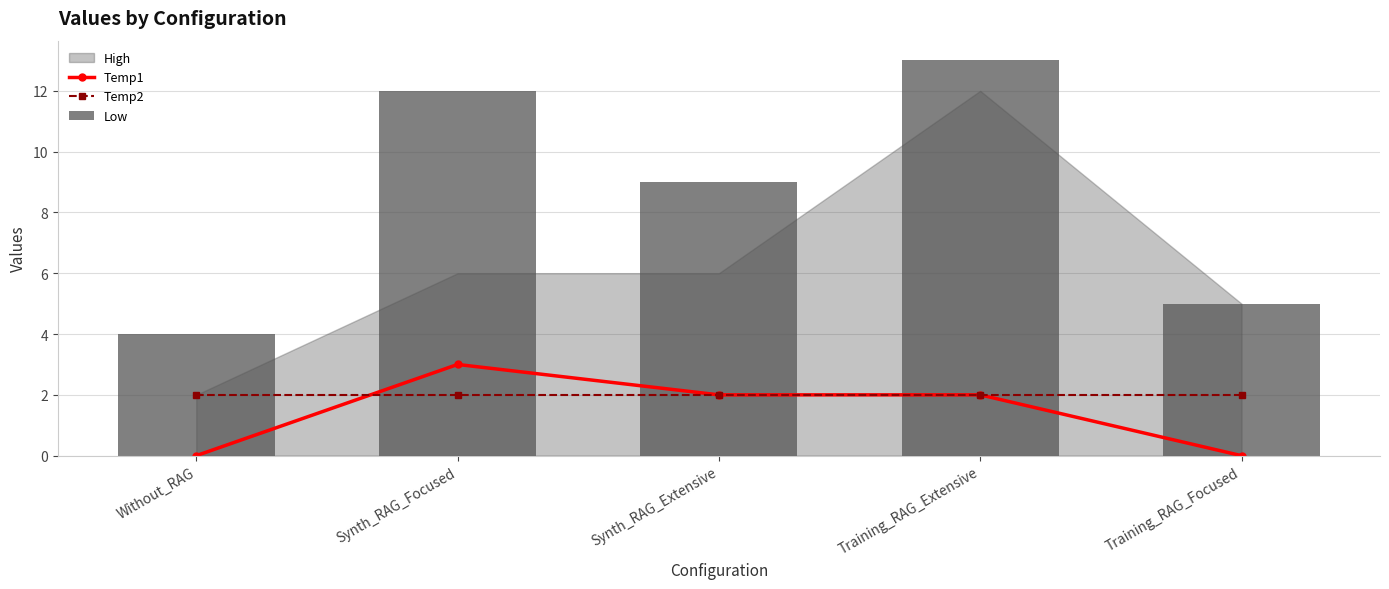

At which label does Low reach its minimum?

Without_RAG